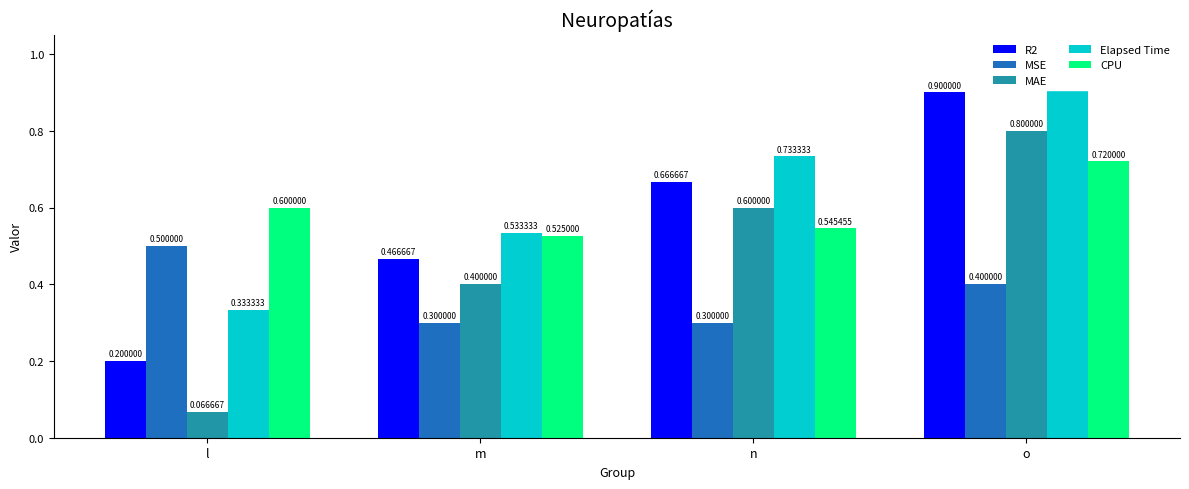

Which series changed the most between m and o?

Elapsed Time